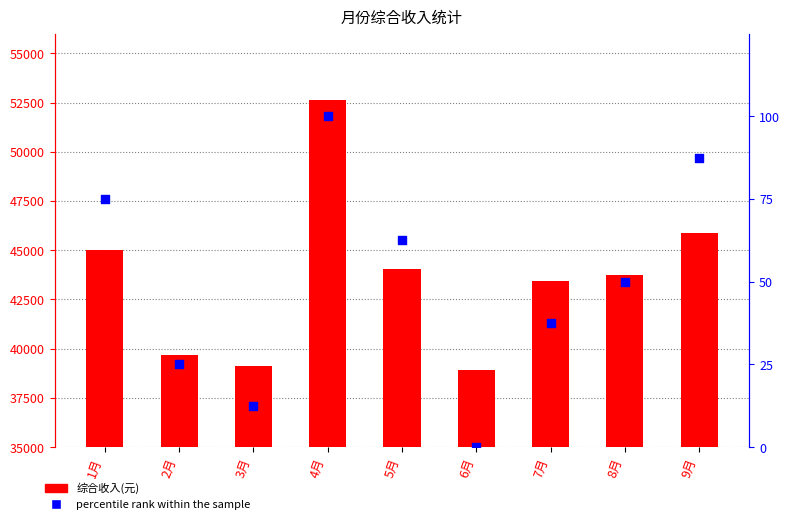

At how many categories does at least one series exceed 47054?

1